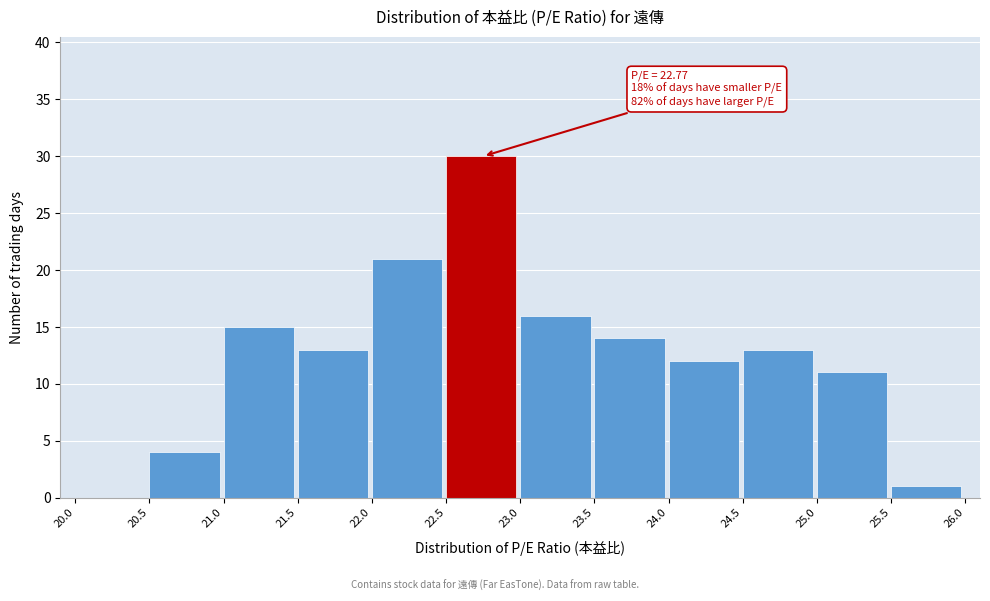

Which range on the x-axis has the tallest bar?

22.5 to 23.0